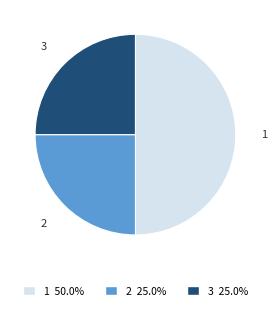

True or false: 1 accounts for 50% of the total.

True